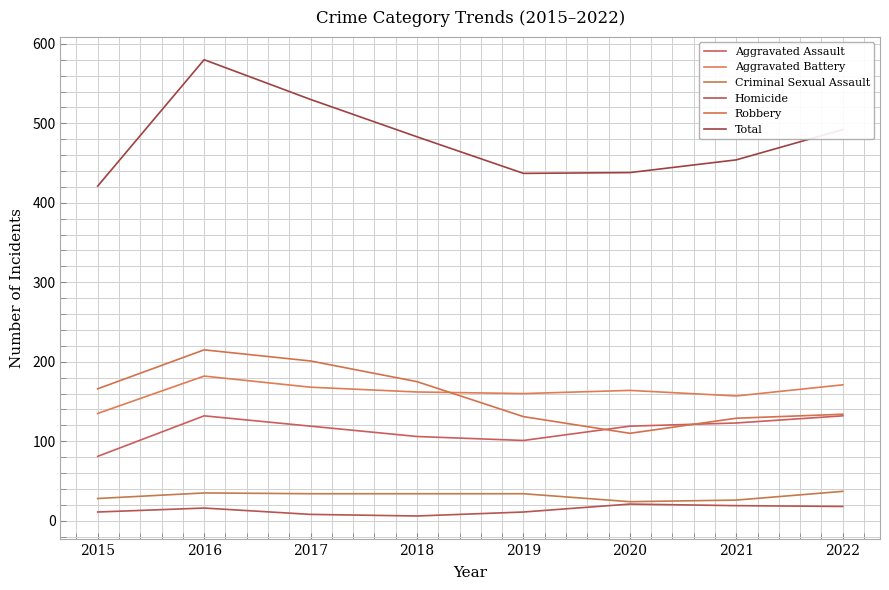

Reading left to right, extract all data points from this chart.

Aggravated Assault: 81	132	119	106	101	119	123	132
Aggravated Battery: 135	182	168	162	160	164	157	171
Criminal Sexual Assault: 28	35	34	34	34	24	26	37
Homicide: 11	16	8	6	11	21	19	18
Robbery: 166	215	201	175	131	110	129	134
Total: 421	580	530	483	437	438	454	492